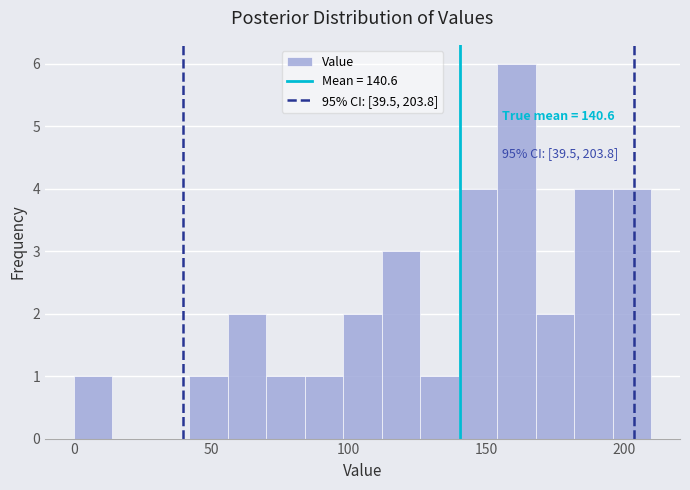

Around what value on the x-axis is the tallest bar? Give the approximate position of its centre, as read against the axis.

160